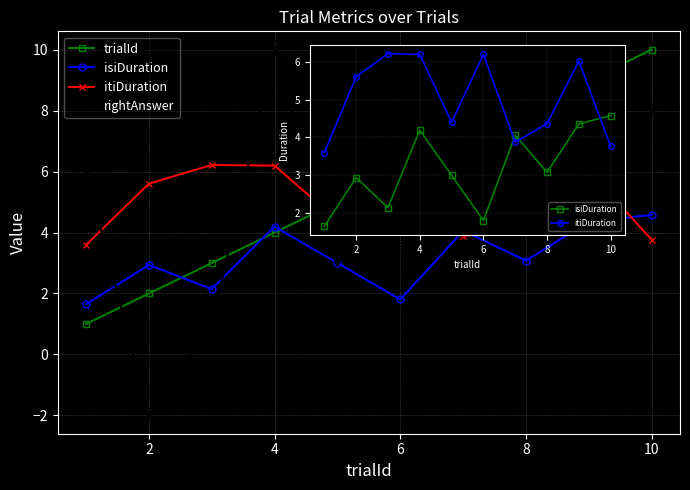

At how many categories does at least one series exceed 0?

10